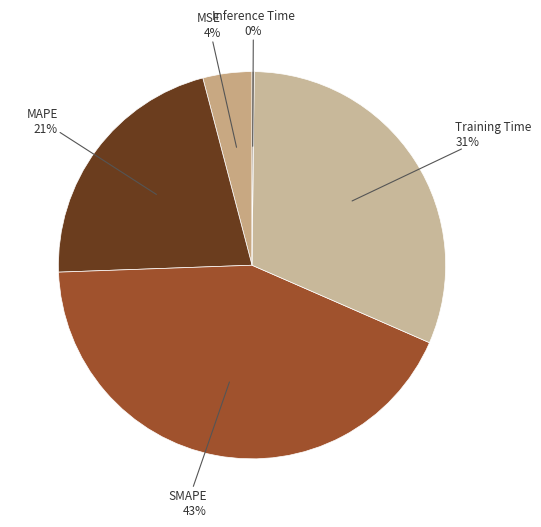

Combined, do Training Time and MAPE account for over 50%?

Yes